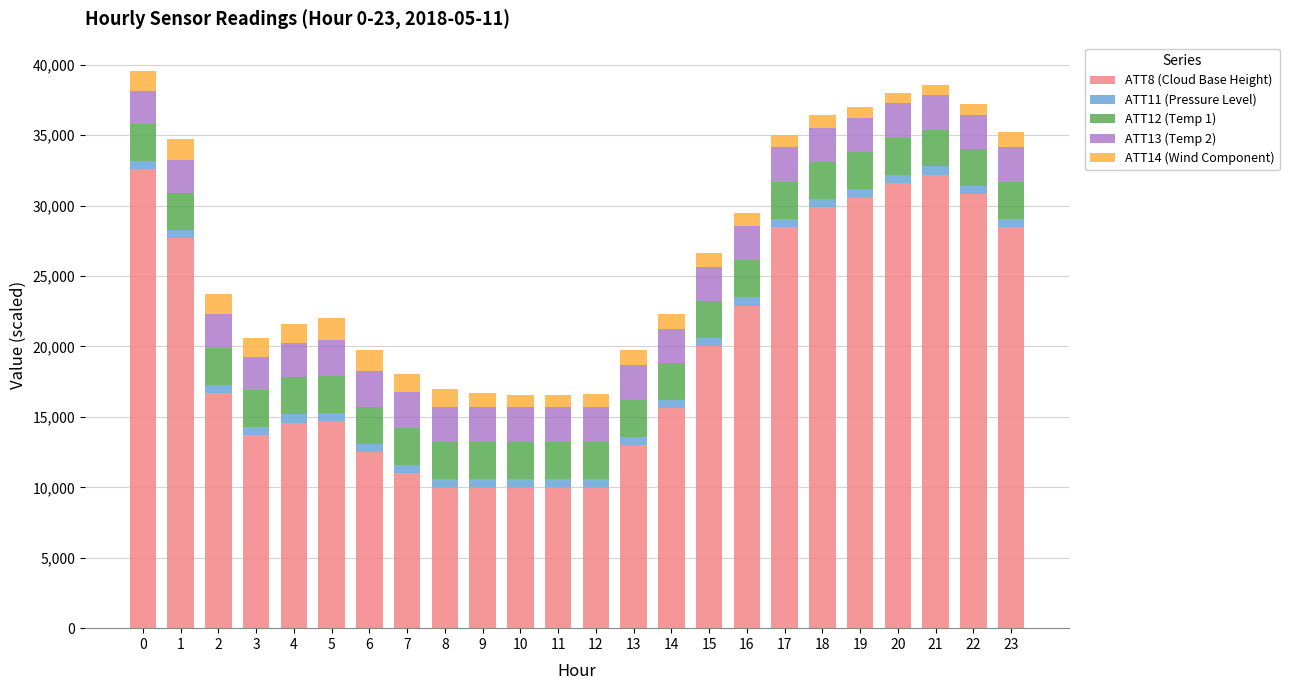

The ATT8 (Cloud Base Height) series shows 40687.8 at 16. True or false?

False